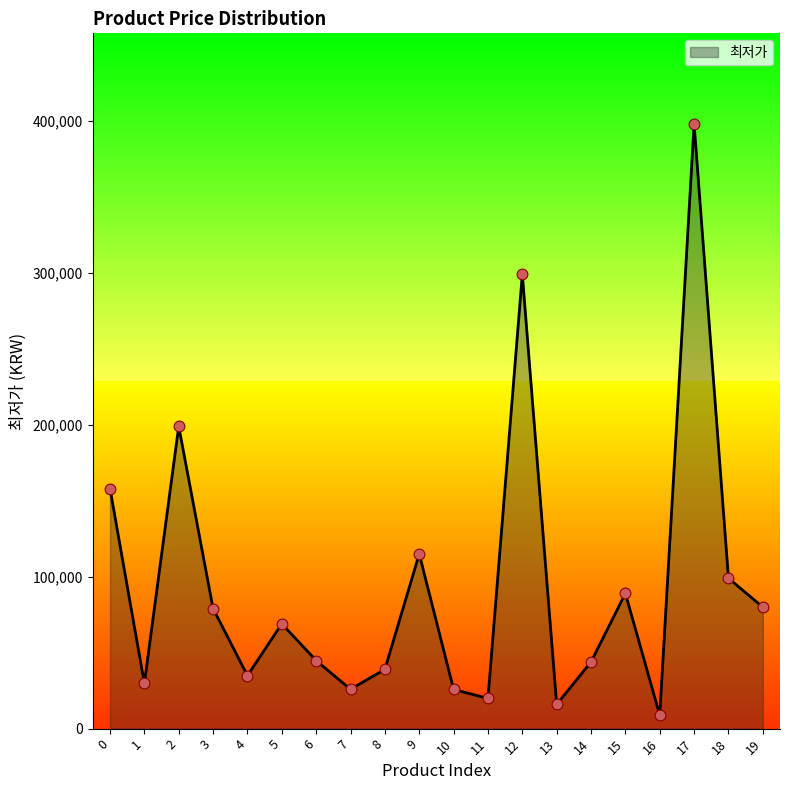

What is the ratio of the value at 18 to the value at 19?

1.2